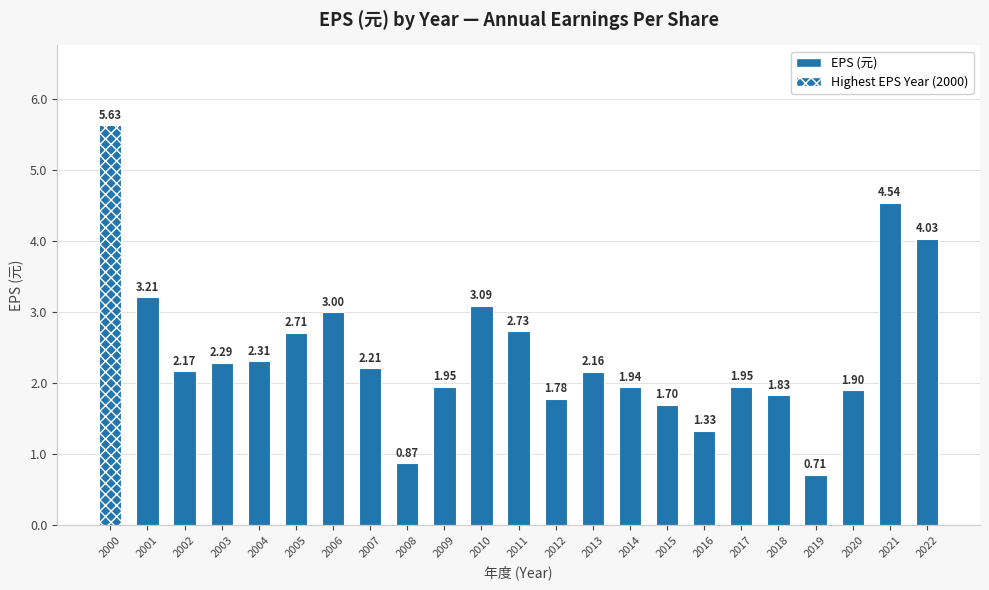

Which has a higher value, 2021 or 2018?

2021